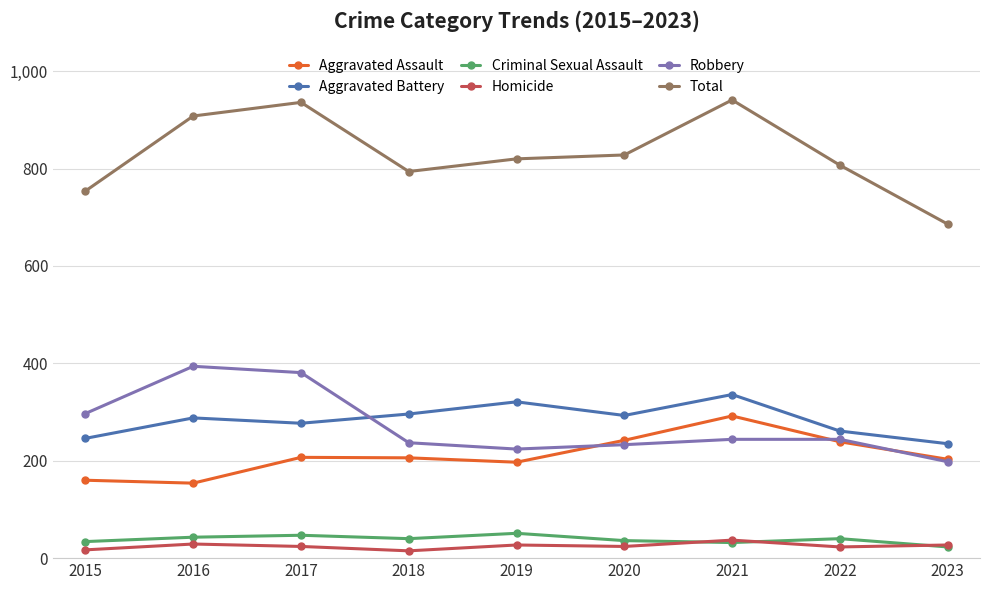

What is the sum of all Homicide values?

223